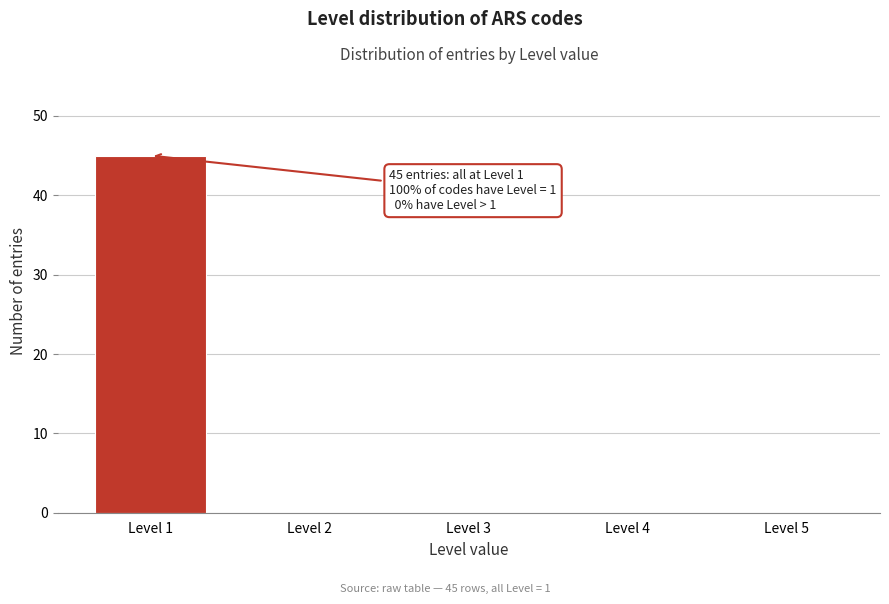

Reading left to right, extract all data points from this chart.

Level 1=45	Level 2=0	Level 3=0	Level 4=0	Level 5=0